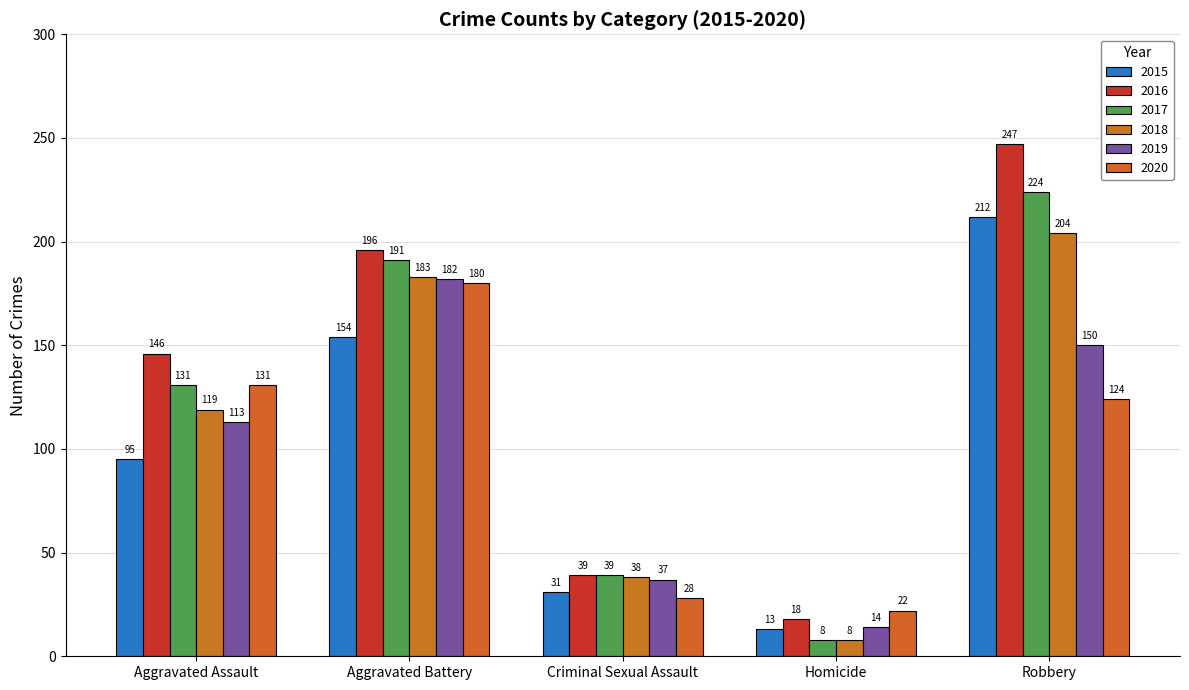

At how many categories does at least one series exceed 235?

1